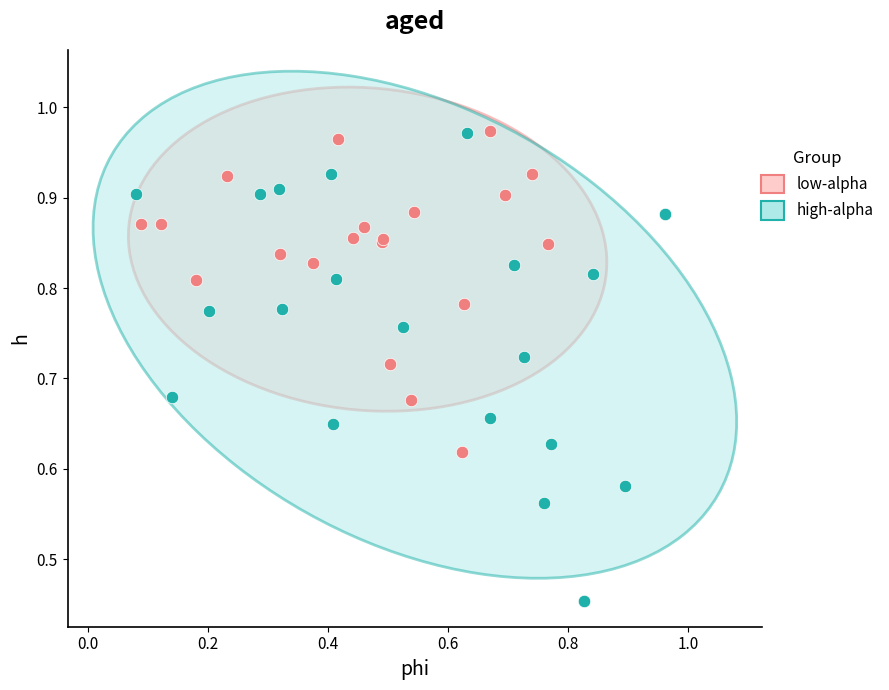

Which series has the widest spread of Y values?

high-alpha